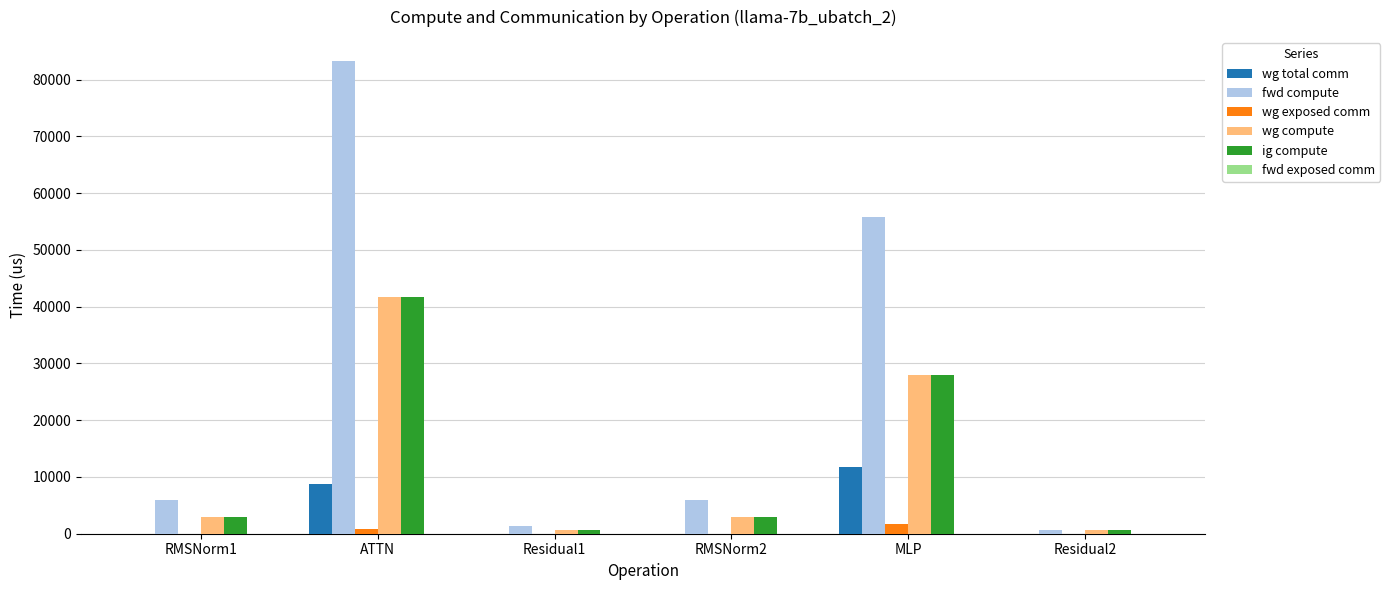

Reading left to right, what are all the values shown in this chart?

wg total comm: RMSNorm1=0.0	ATTN=8791.0	Residual1=0.0	RMSNorm2=0.0	MLP=11785.3	Residual2=0.0
fwd compute: RMSNorm1=5904.5	ATTN=83330.4	Residual1=1289.9	RMSNorm2=5904.5	MLP=55793.9	Residual2=645.0
wg exposed comm: RMSNorm1=0.0	ATTN=906.6	Residual1=0.0	RMSNorm2=0.0	MLP=1654.8	Residual2=0.0
wg compute: RMSNorm1=2952.3	ATTN=41665.2	Residual1=645.0	RMSNorm2=2952.3	MLP=27896.9	Residual2=645.0
ig compute: RMSNorm1=2952.3	ATTN=41665.2	Residual1=645.0	RMSNorm2=2952.3	MLP=27896.9	Residual2=645.0